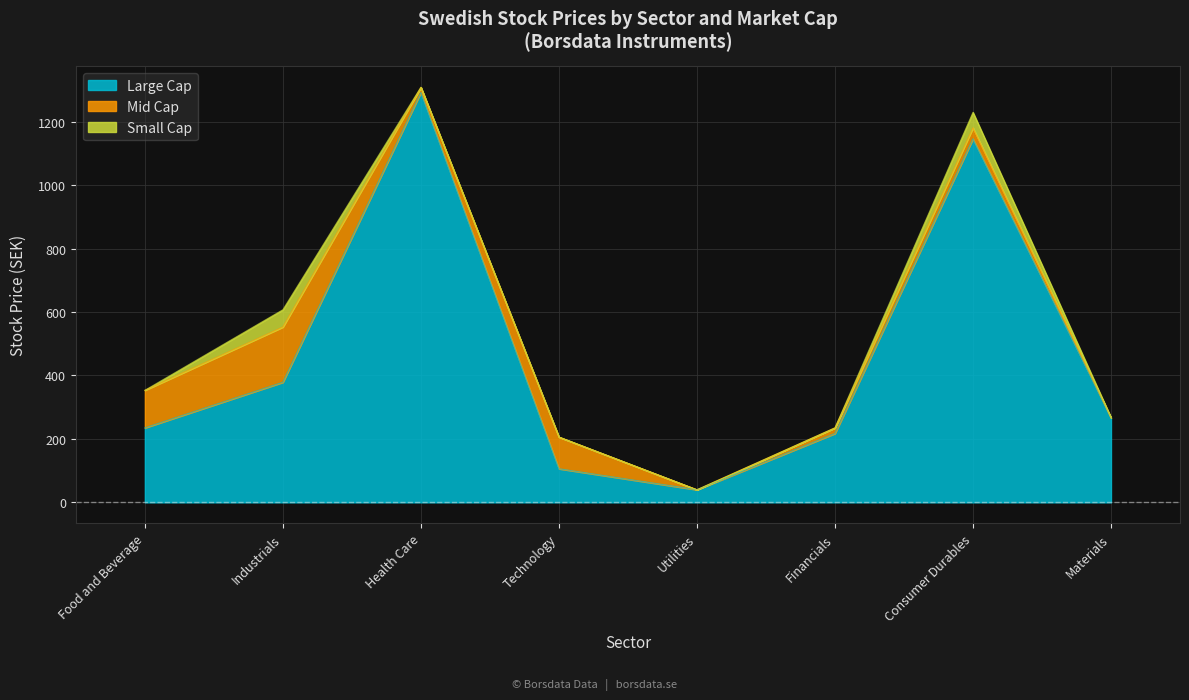

How many categories are shown in the chart?

8